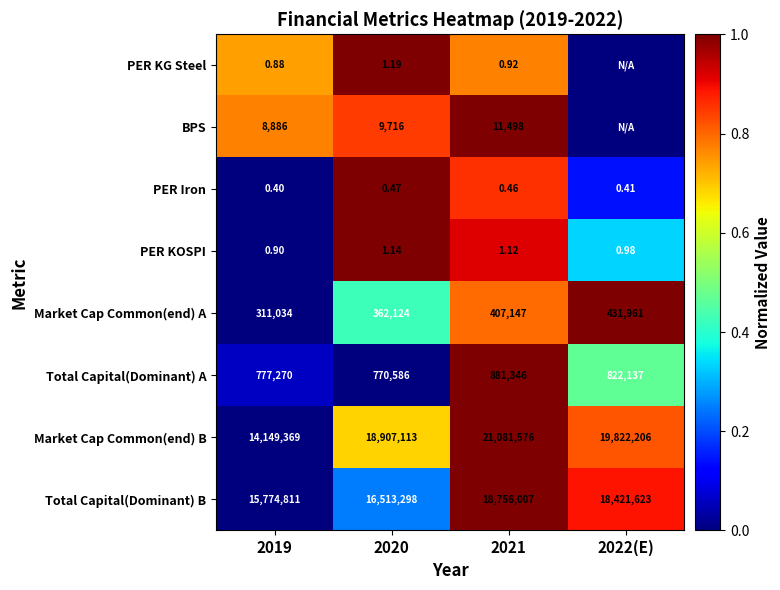

At 2021, list the series in order from smallest to largest.

PER Iron, PER KG Steel, PER KOSPI, BPS, Market Cap Common(end) A, Total Capital(Dominant) A, Total Capital(Dominant) B, Market Cap Common(end) B